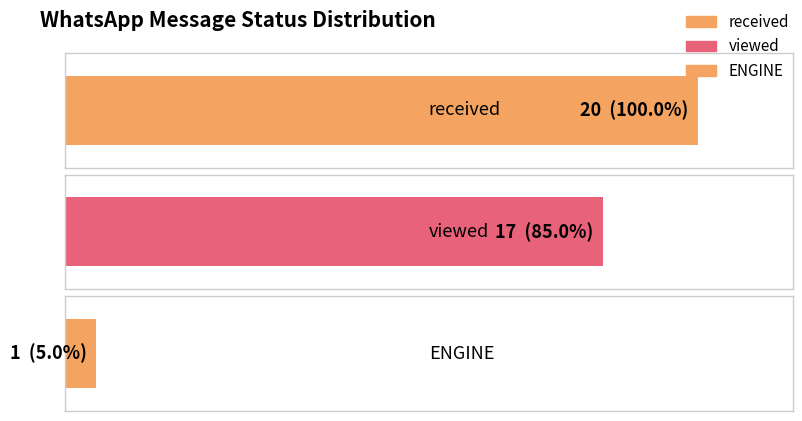

Rank the categories by value from lowest to highest.

ENGINE, viewed, received